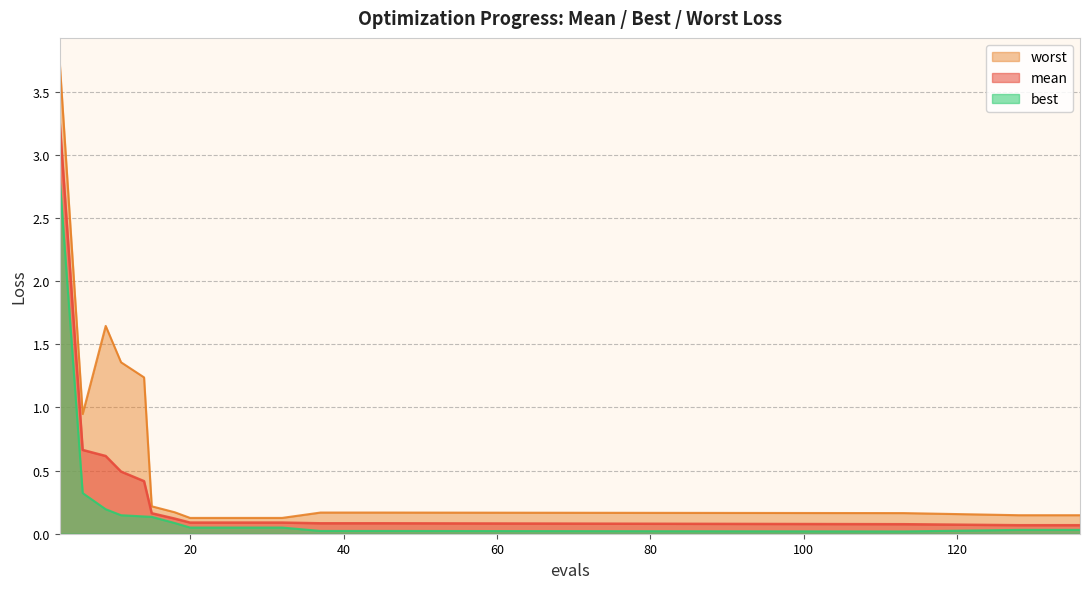

The mean series shows 0.2 at 18. True or false?

False